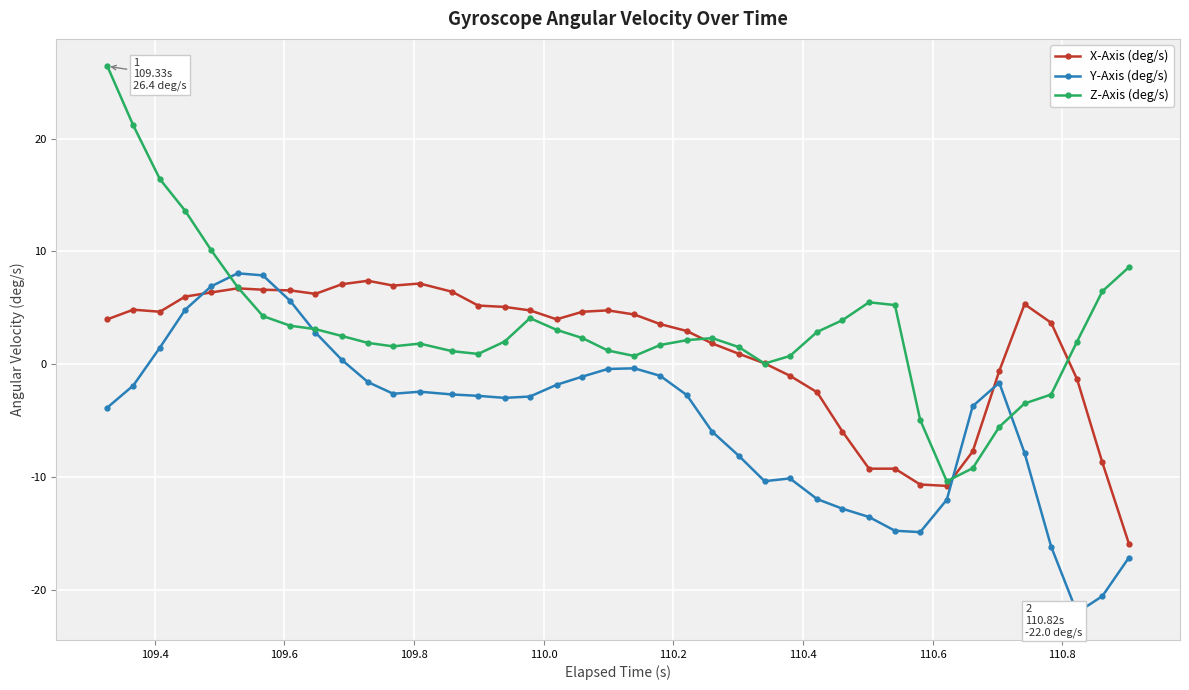

What is the value of the Y-Axis (deg/s) point at the 11th from the left?

-1.6